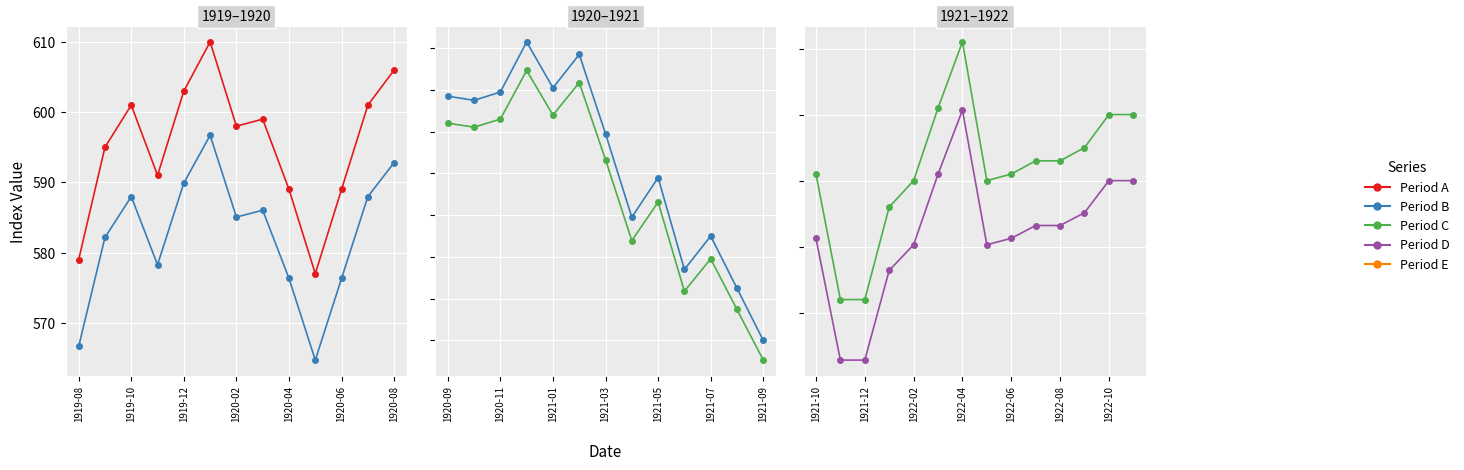

The value of M14185USM144SNBR_1 at 1922-04 is 713. True or false?

False